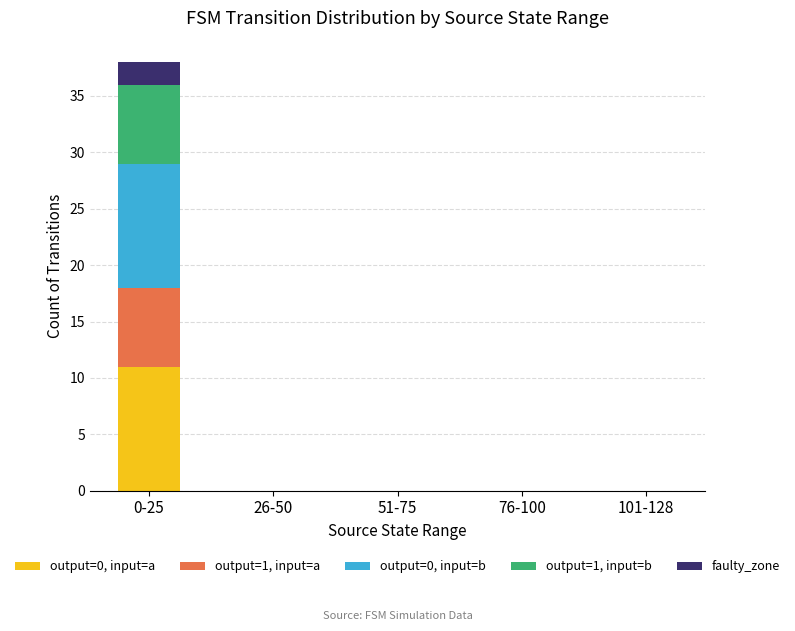

At which category is the sum across all series the highest?

0-25